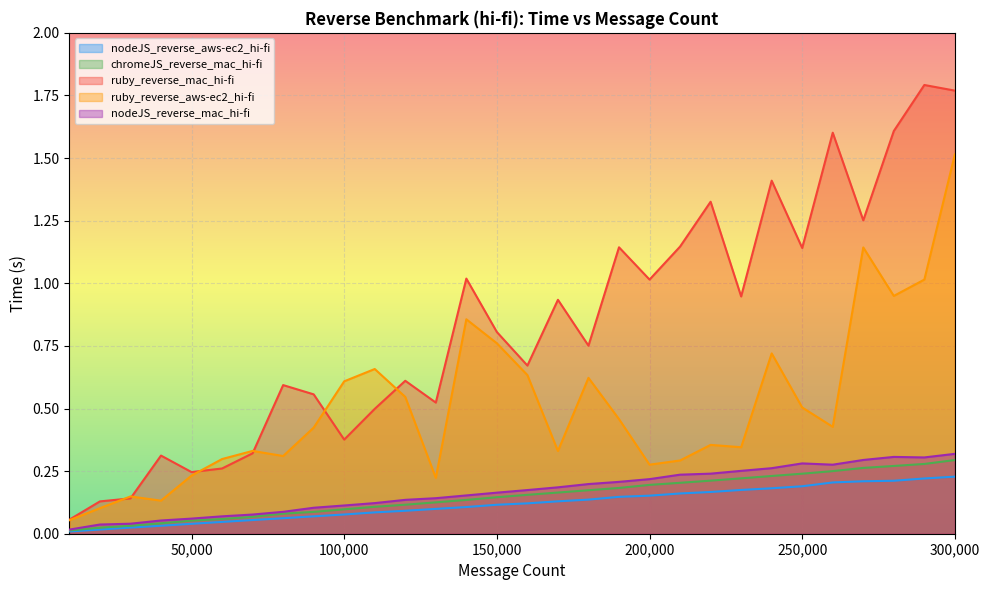

At which label is ruby_reverse_mac_hi-fi closest to 0?

10000